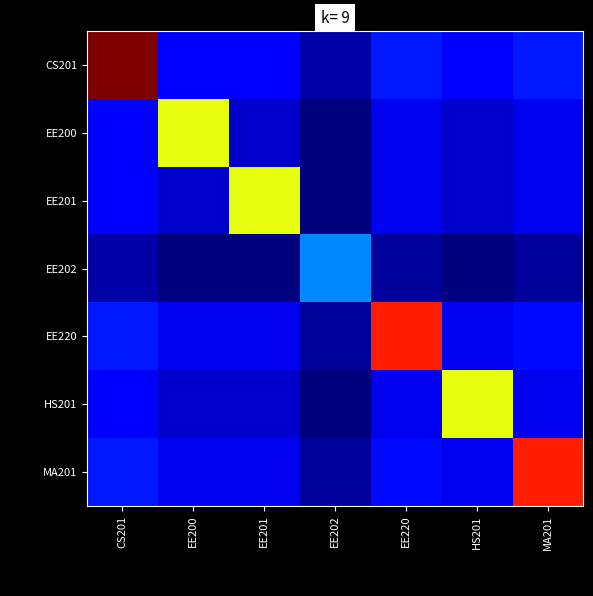

Which series has the largest range (max minus min)?

CS201